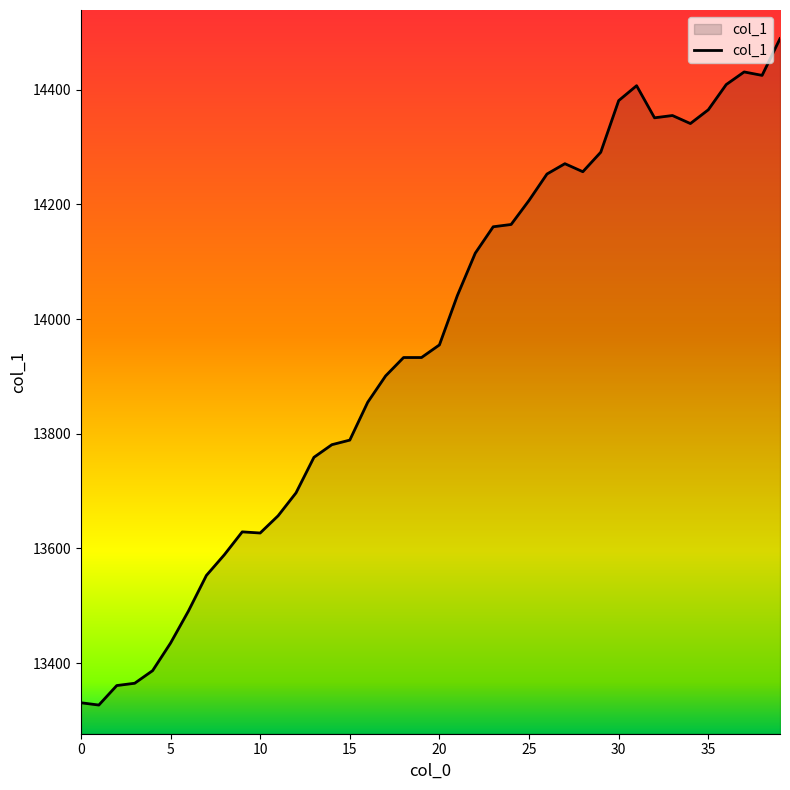

What is the difference between the maximum and minimum values?

1162